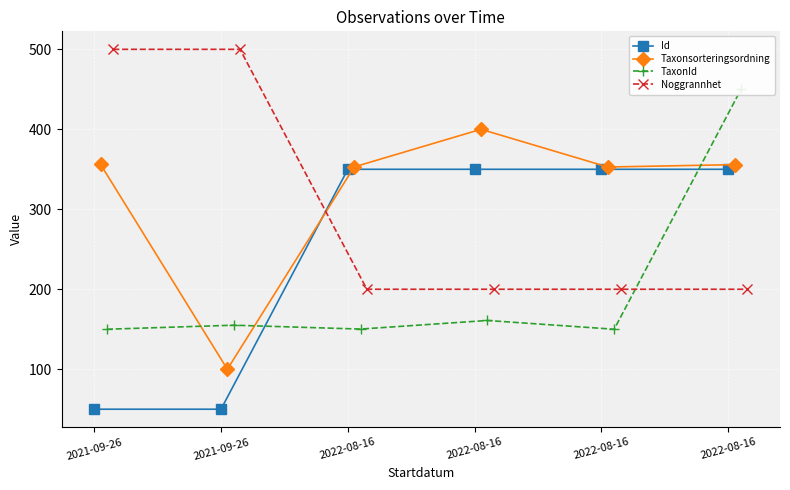

What is the smallest value displayed?

50.0